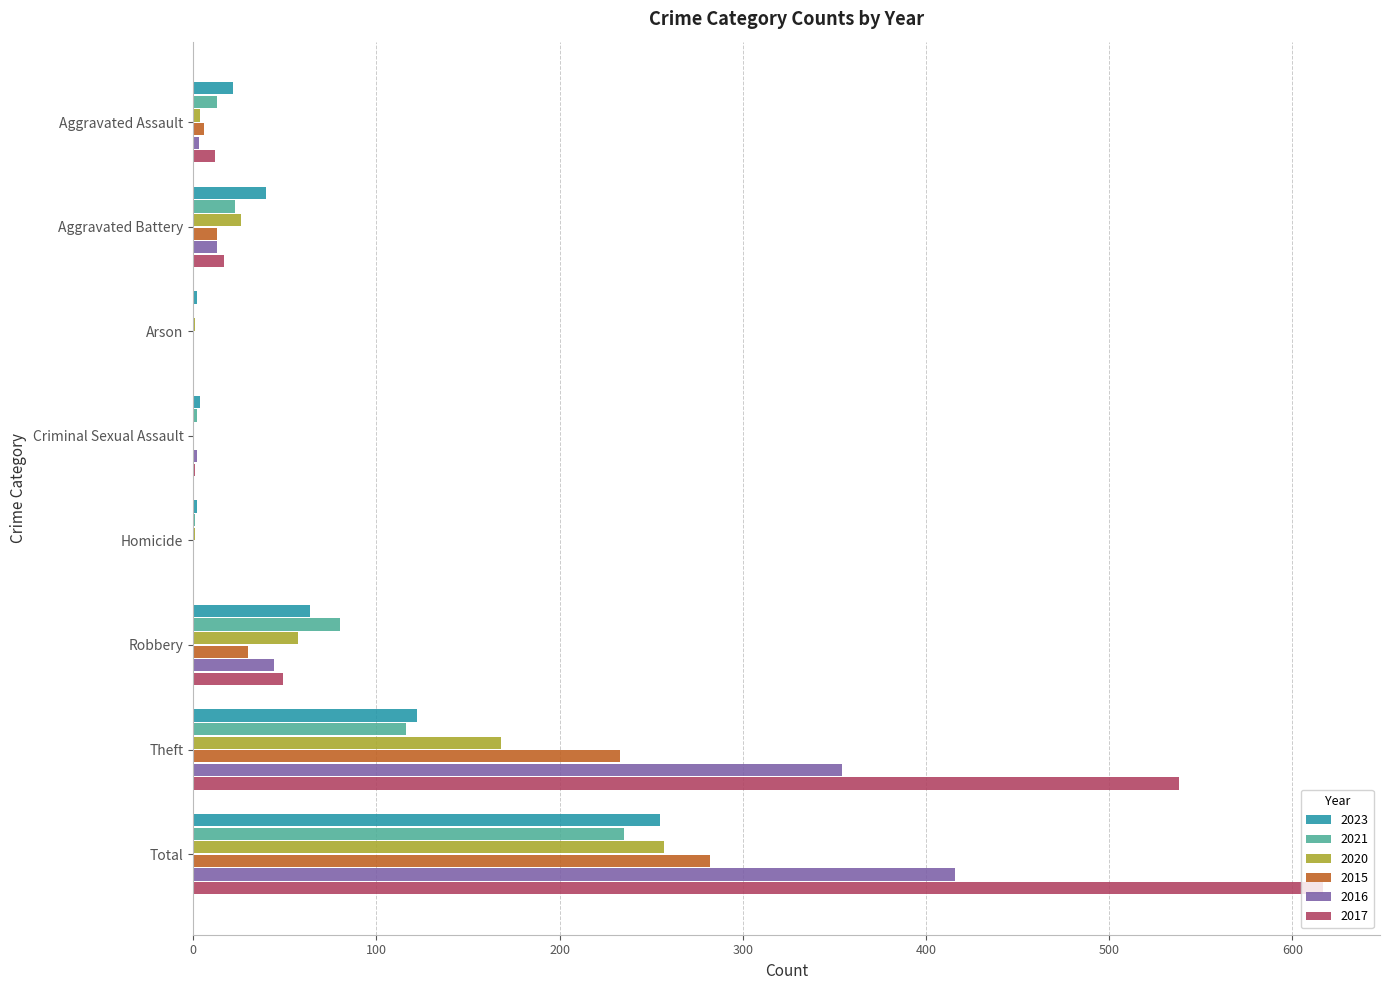

Which series has the largest total across all categories?

2017